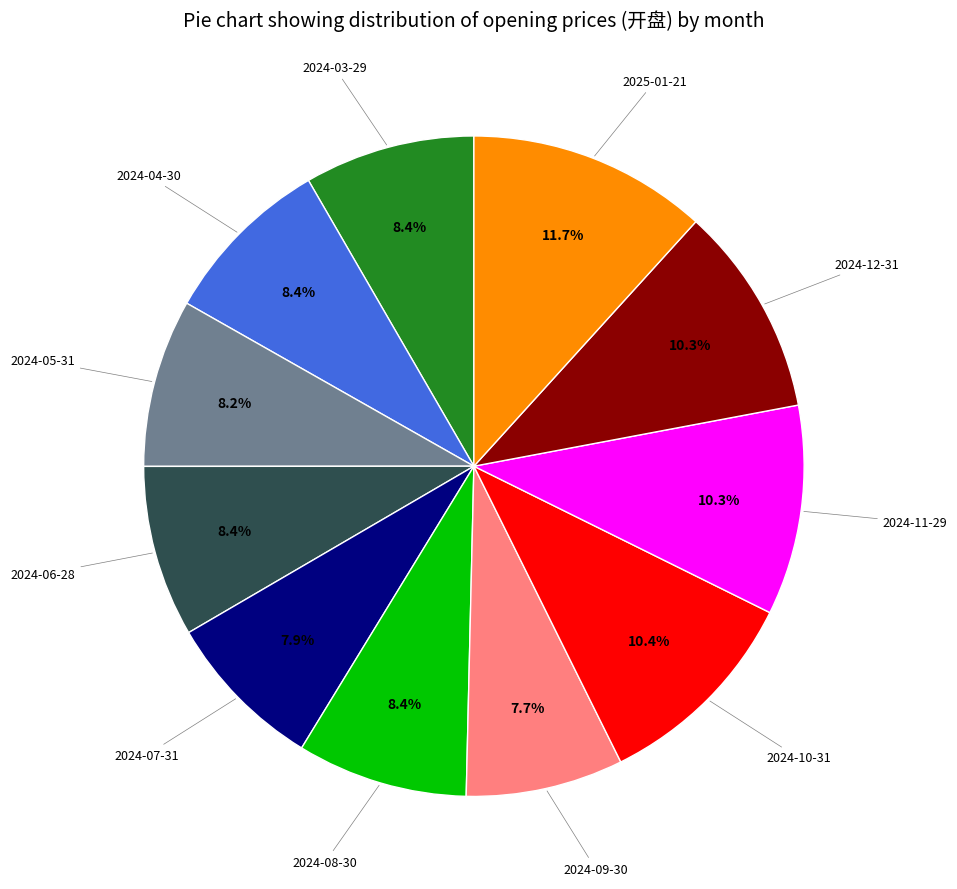

Is there any slice that represents more than half of the pie?

No